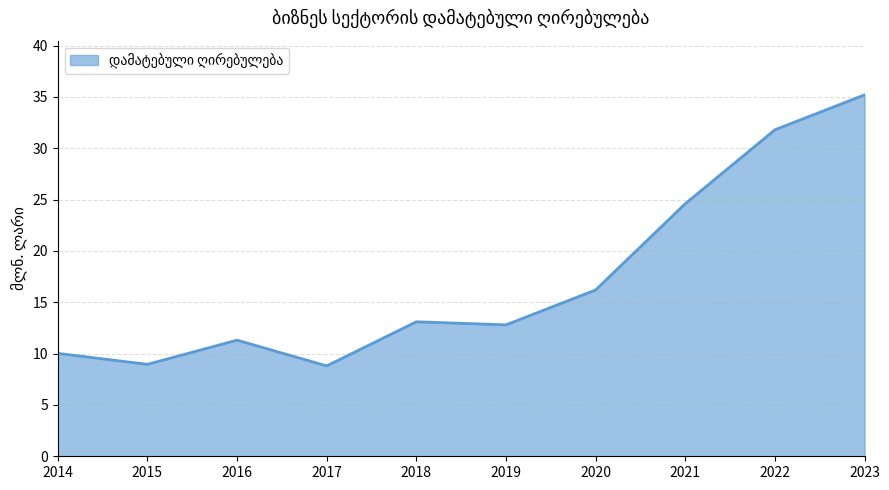

The chart shows a value of 9.0 at 2015. True or false?

True